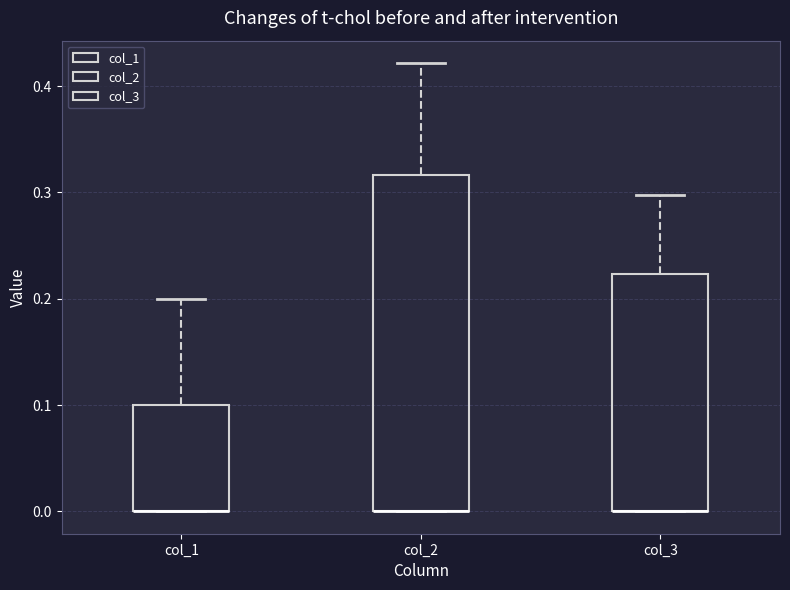

Where is the lower edge of the box for col_2 on the y-axis? The values are not printed on the chart, so give them approximately, as read against the axis.

0.00